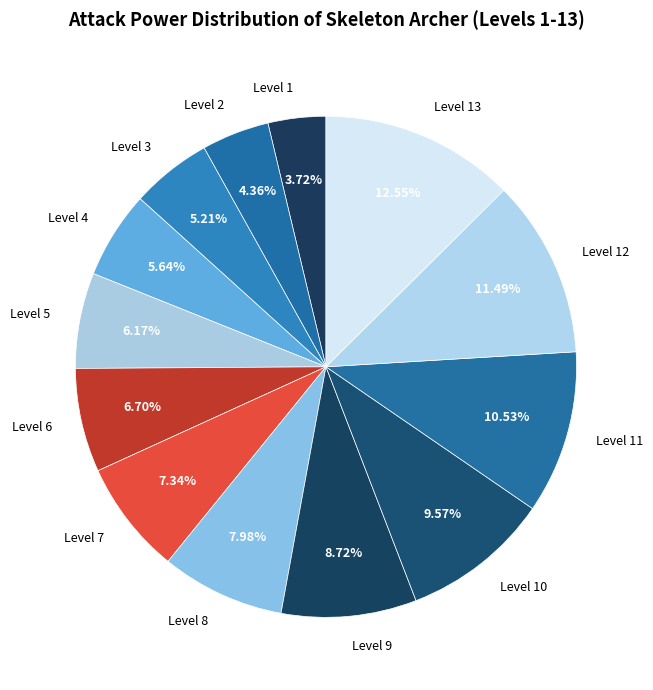

Combined, what portion of the pie is Level 11 and Level 3?

15.7%